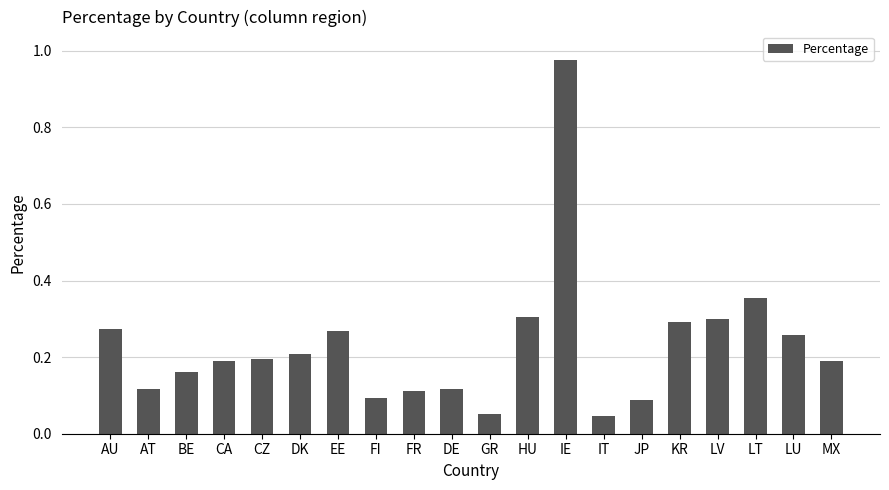

What is the sum of all values?

4.6